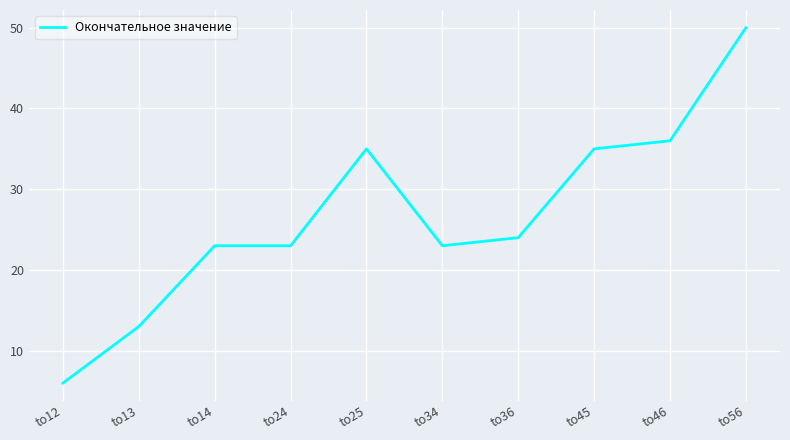

Reading right to left, transcribe all the data shown in this chart.

to56=50	to46=36	to45=35	to36=24	to34=23	to25=35	to24=23	to14=23	to13=13	to12=6